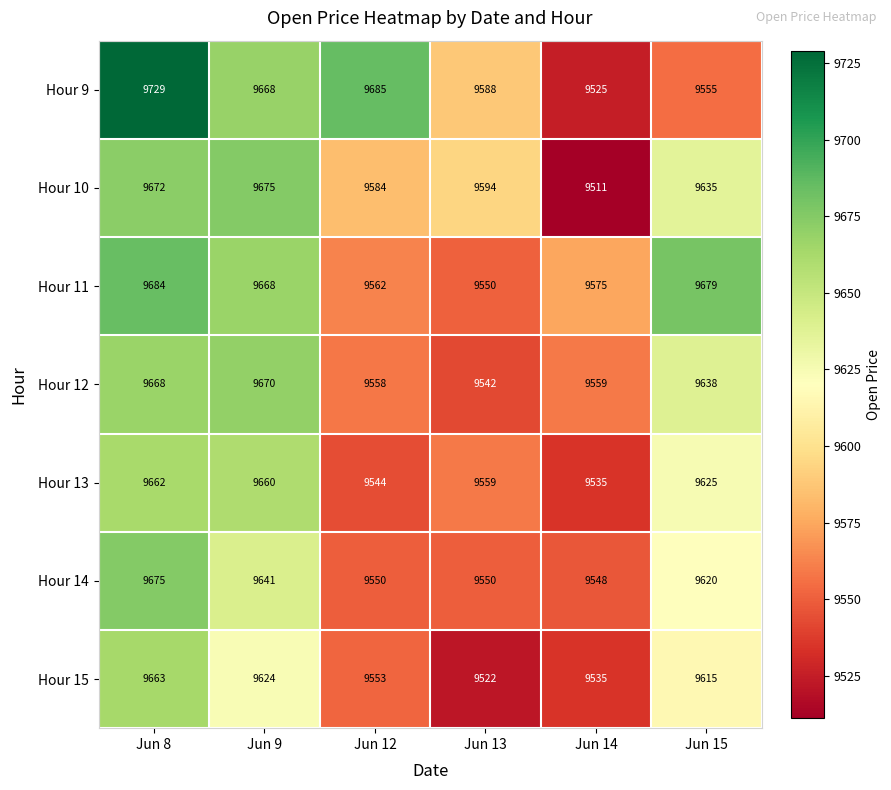

Is it true that Hour 15 equals 9615 at Jun 15?

True